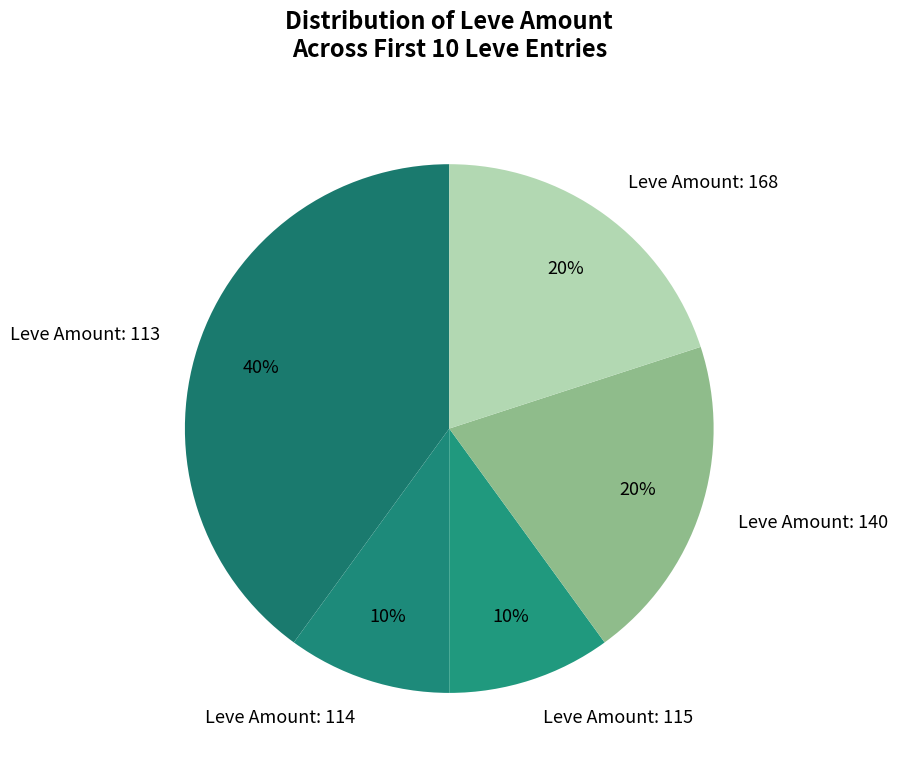

To the nearest percent, what is the average slice percentage?

20%